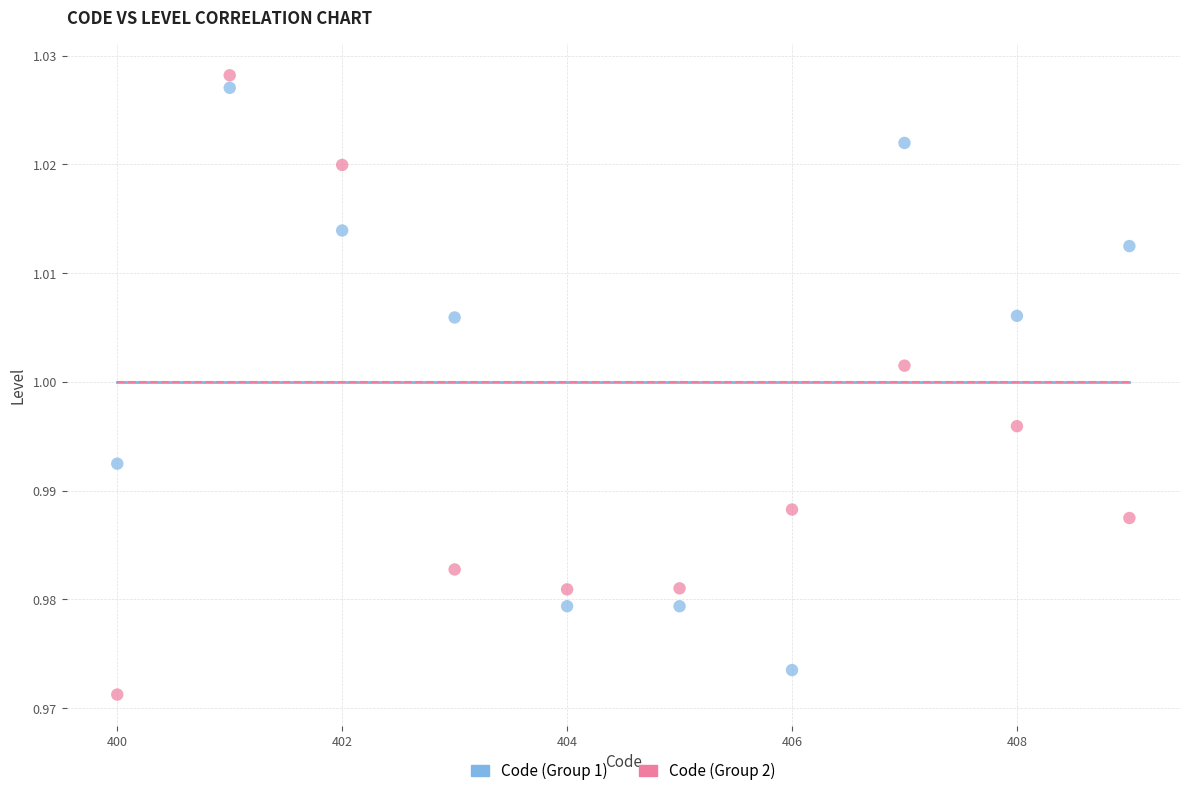

Across all data points, what is the range of X values (max minus min)?

9.0